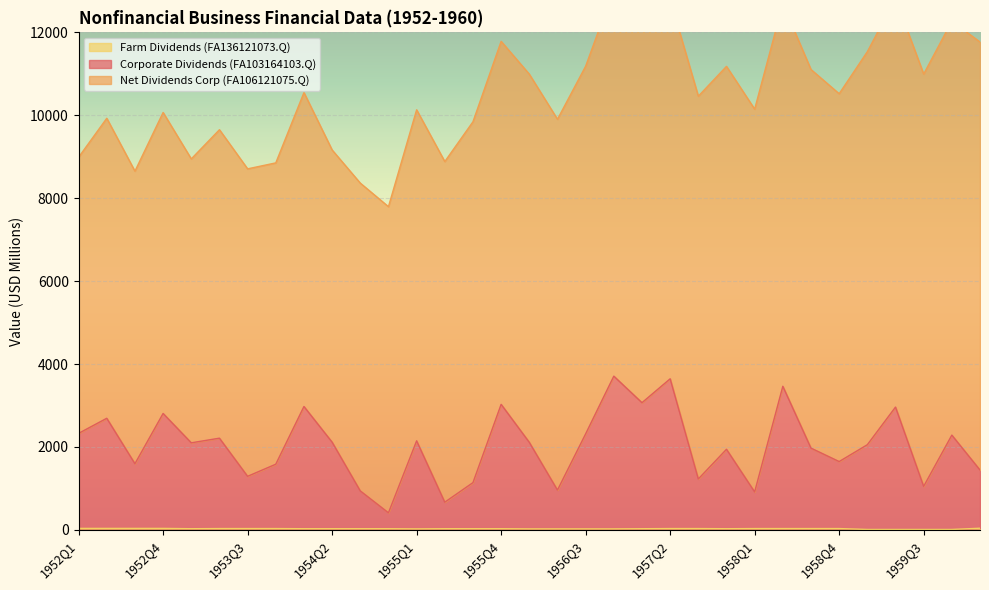

At which category is the sum across all series the highest?

1956Q4